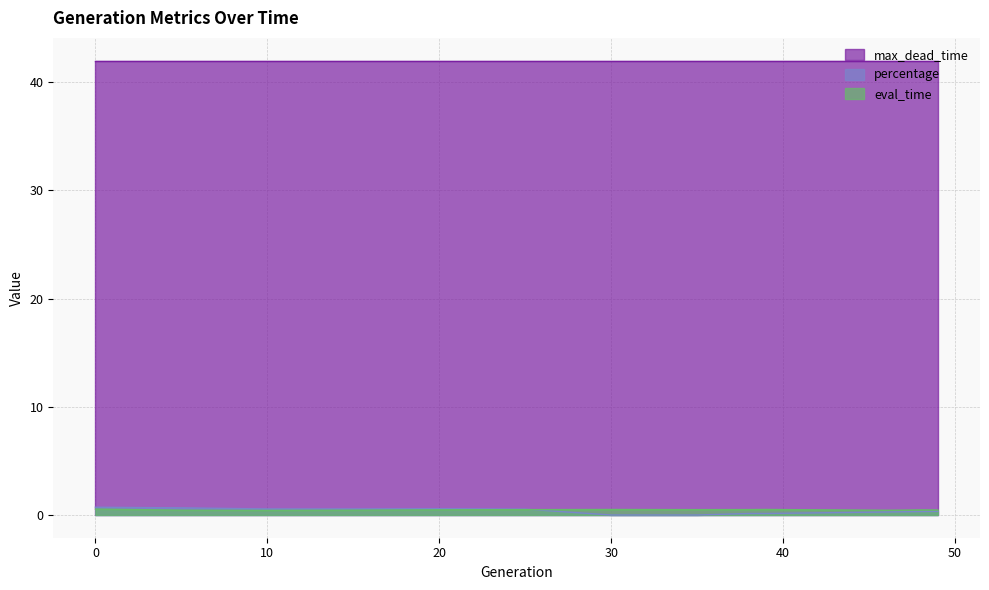

Reading left to right, what are all the values shown in this chart?

eval_time: 0.5	0.4	0.4	0.4	0.5	0.5	0.5	0.5	0.5	0.5	0.5	0.5	0.5	0.5	0.4	0.4	0.4	0.5	0.5	0.5
percentage: 0.7	0.7	0.6	0.6	0.6	0.5	0.0	0.0	0.1	0.2	0.2	0.3	0.3	0.3	0.4	0.4	0.5	0.5	0.5	0.6
max_dead_time: 42.0	42.0	42.0	42.0	42.0	42.0	42.0	42.0	42.0	42.0	42.0	42.0	42.0	42.0	42.0	42.0	42.0	42.0	42.0	42.0